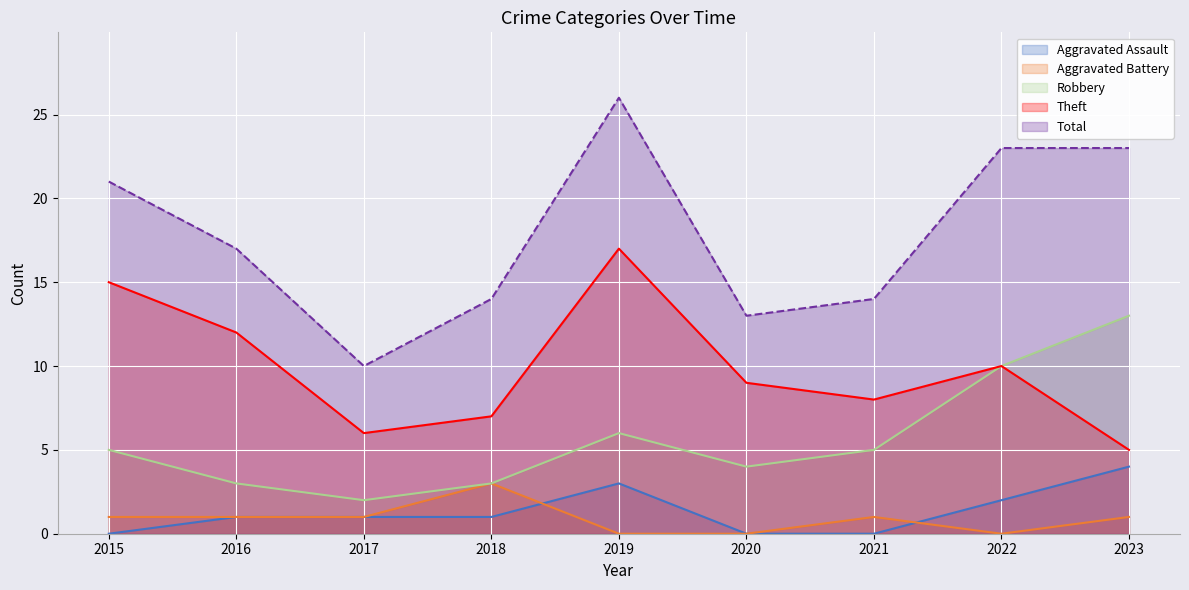

How many values in the Total series are below 17?

4